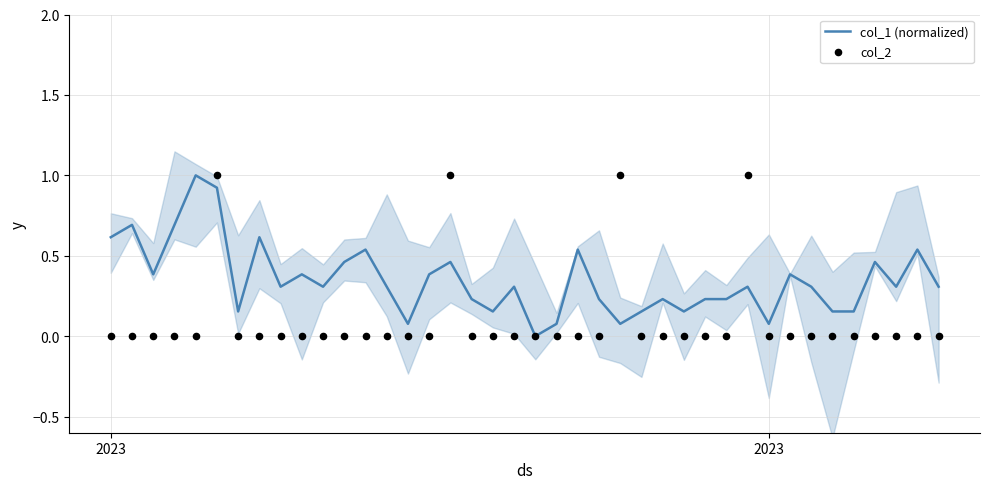

Which series reaches the maximum Y coordinate?

col_1 (normalized)